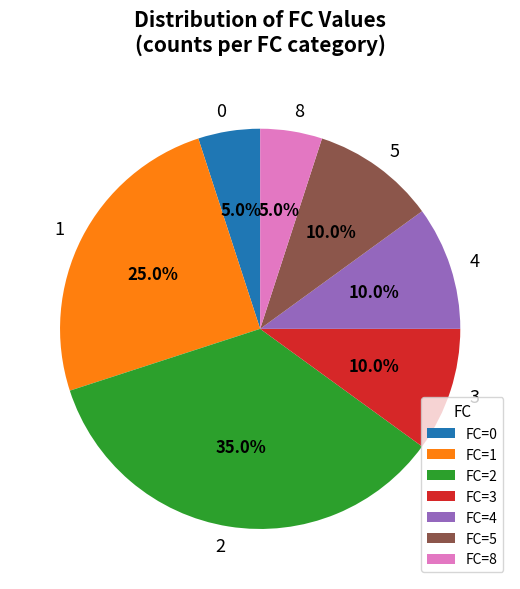

Does any single category account for the majority?

No